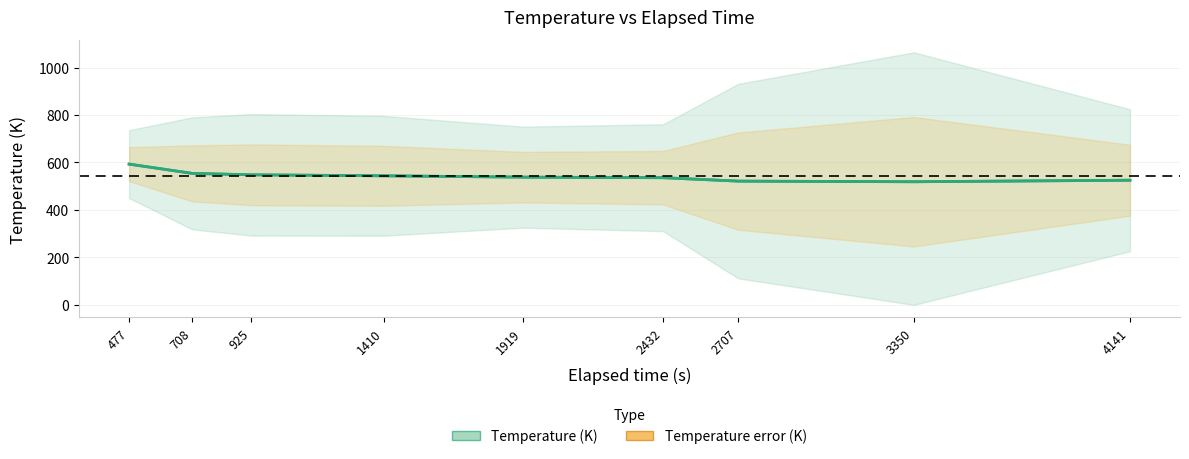

What is the ratio of the value at 2707 to the value at 477?

0.9